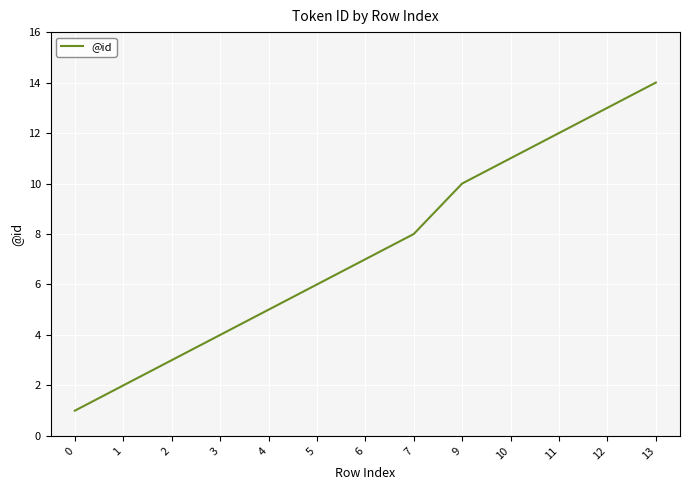

What is the sum of all values?

96